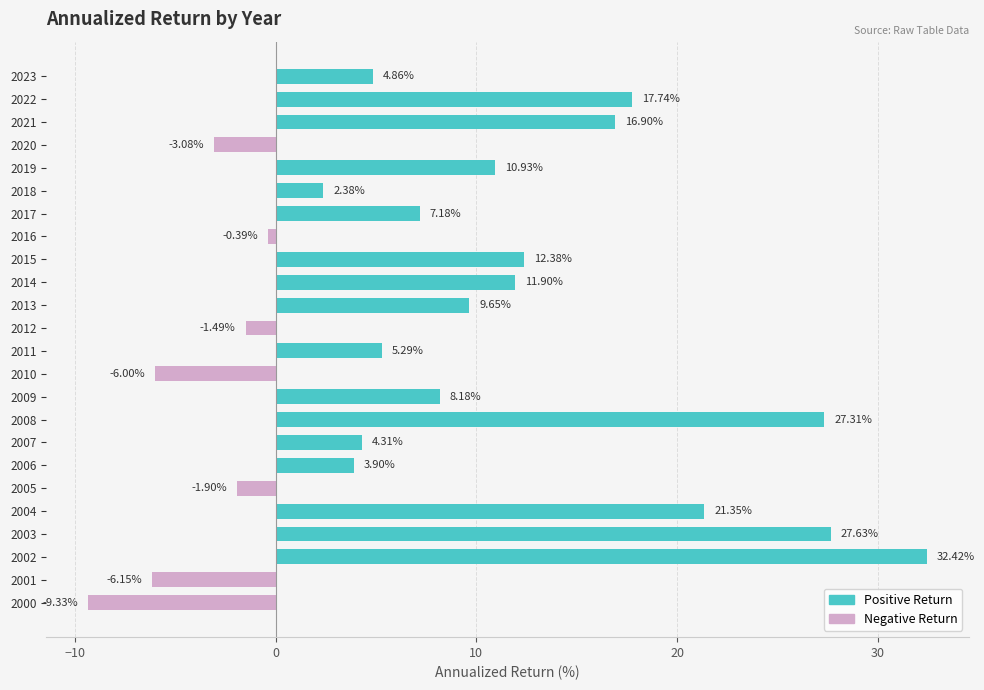

What is the difference between the values at 2000 and 2007?

13.6